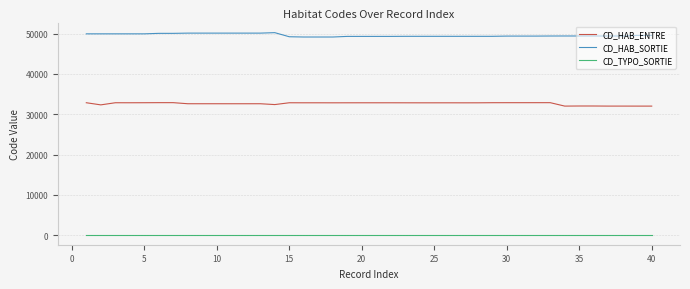

What is the highest value of the CD_HAB_SORTIE series?

50258